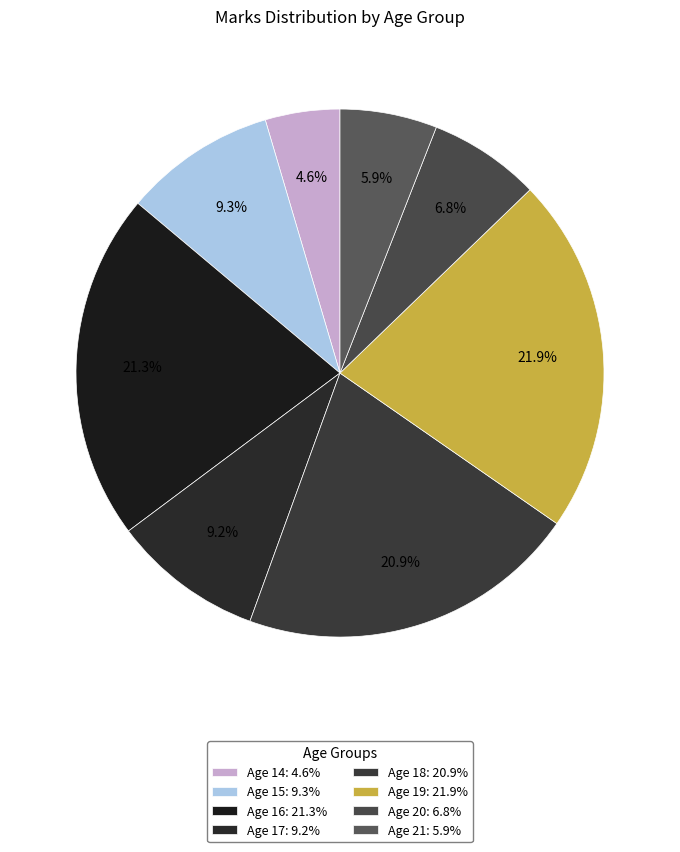

Which category has the smallest portion of the pie?

Age 14: 4.6%